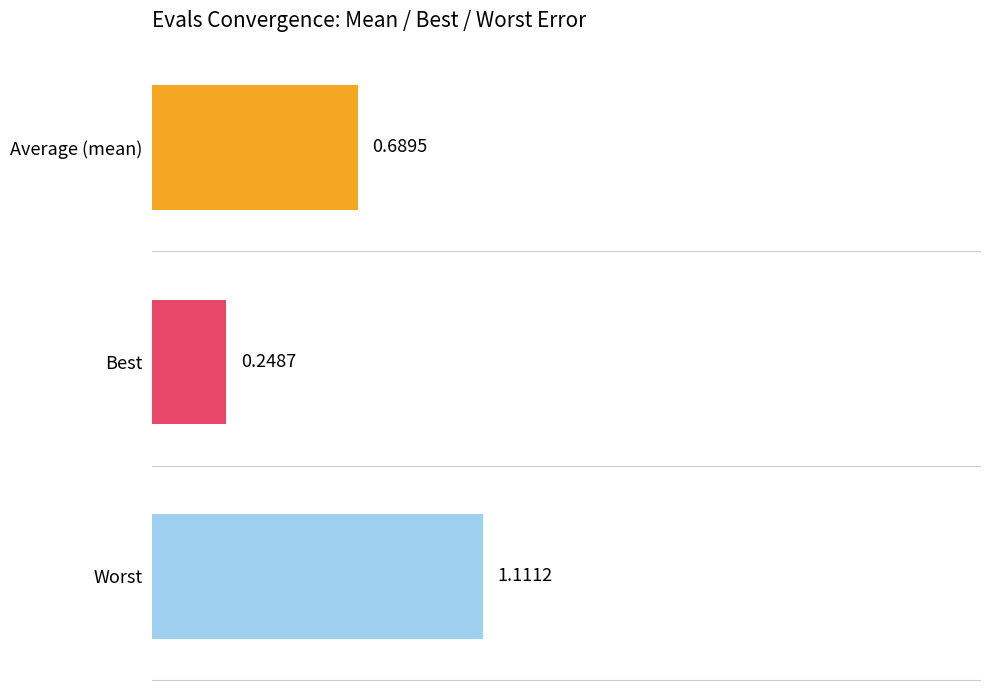

Which series changed the most between 6 and 17?

worst